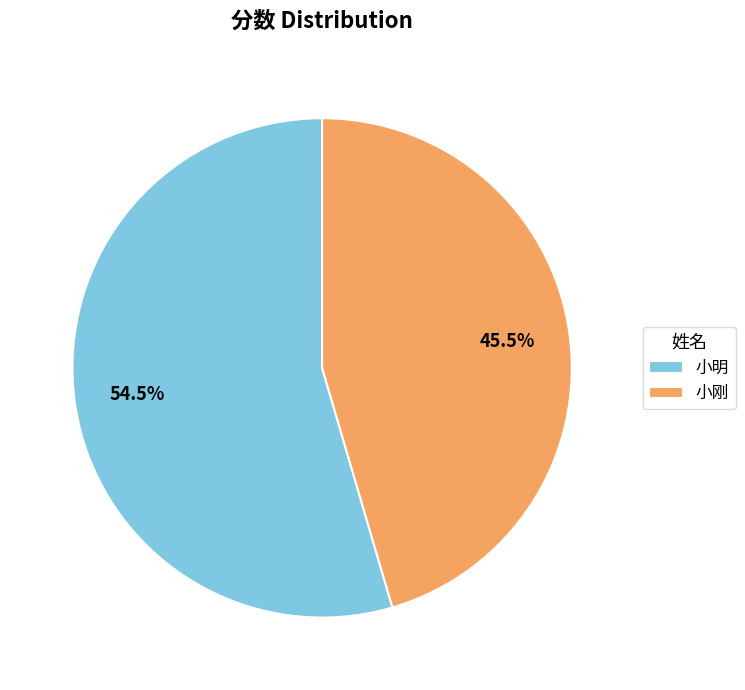

Combined, what portion of the pie is 小明 and 小刚?

100.0%